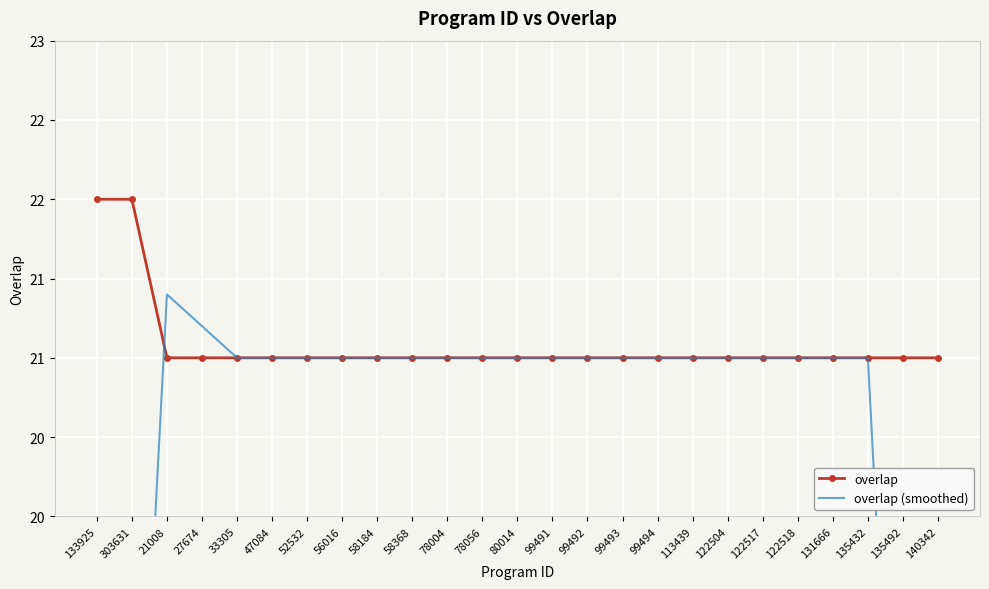

Is it true that overlap equals 10.4 at 122504?

False